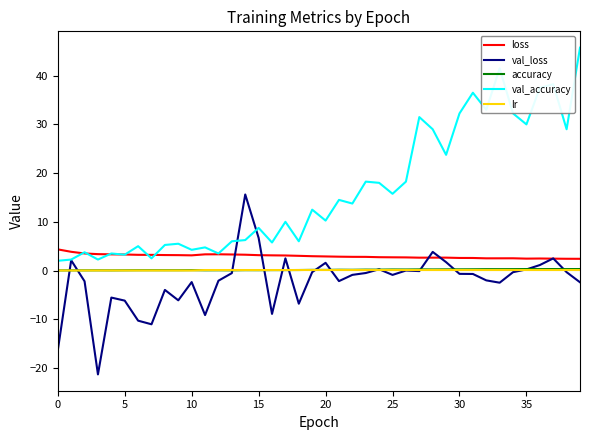

What is the average value of the accuracy series?

0.1